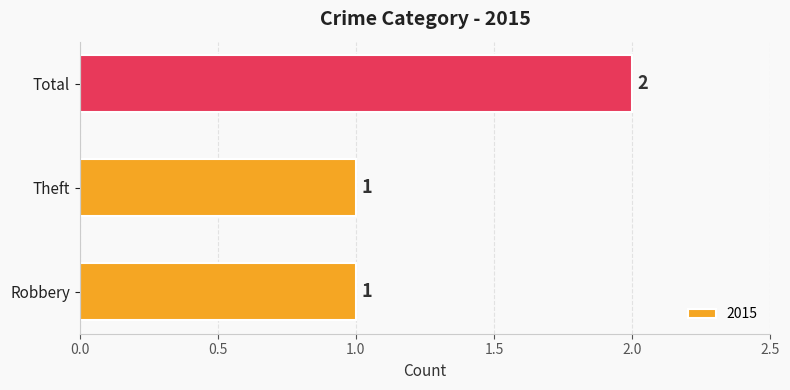

Does the chart contain stacked bars?

No